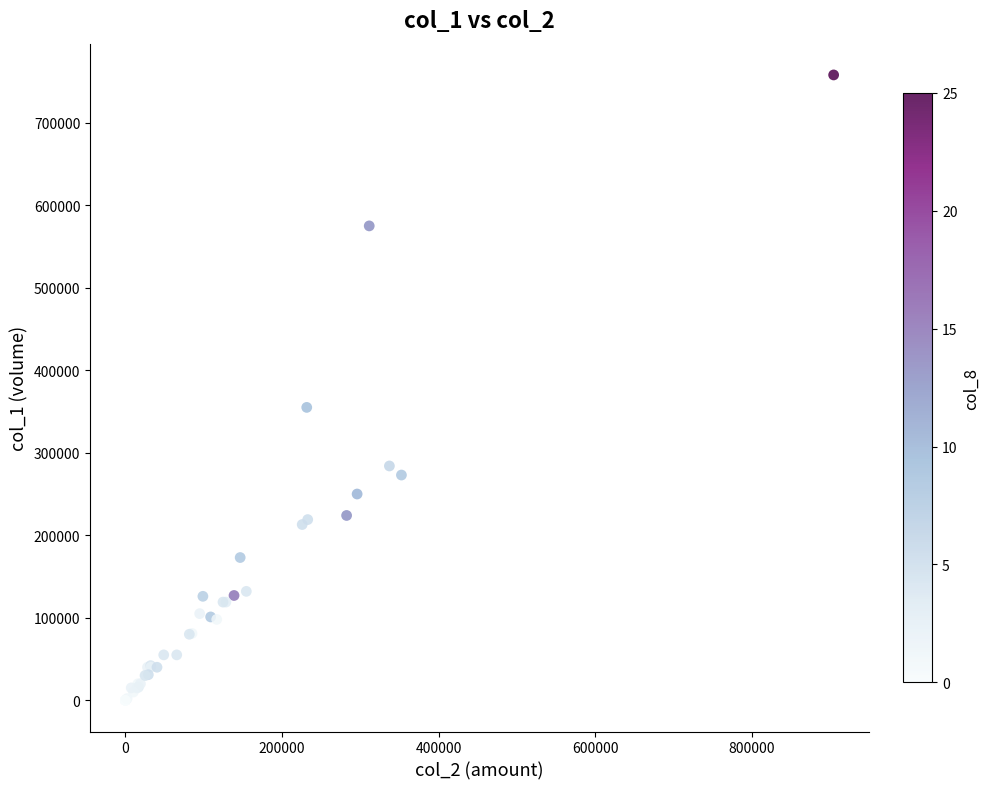

What Y value in the scatter plot is closest to 379000?

355000